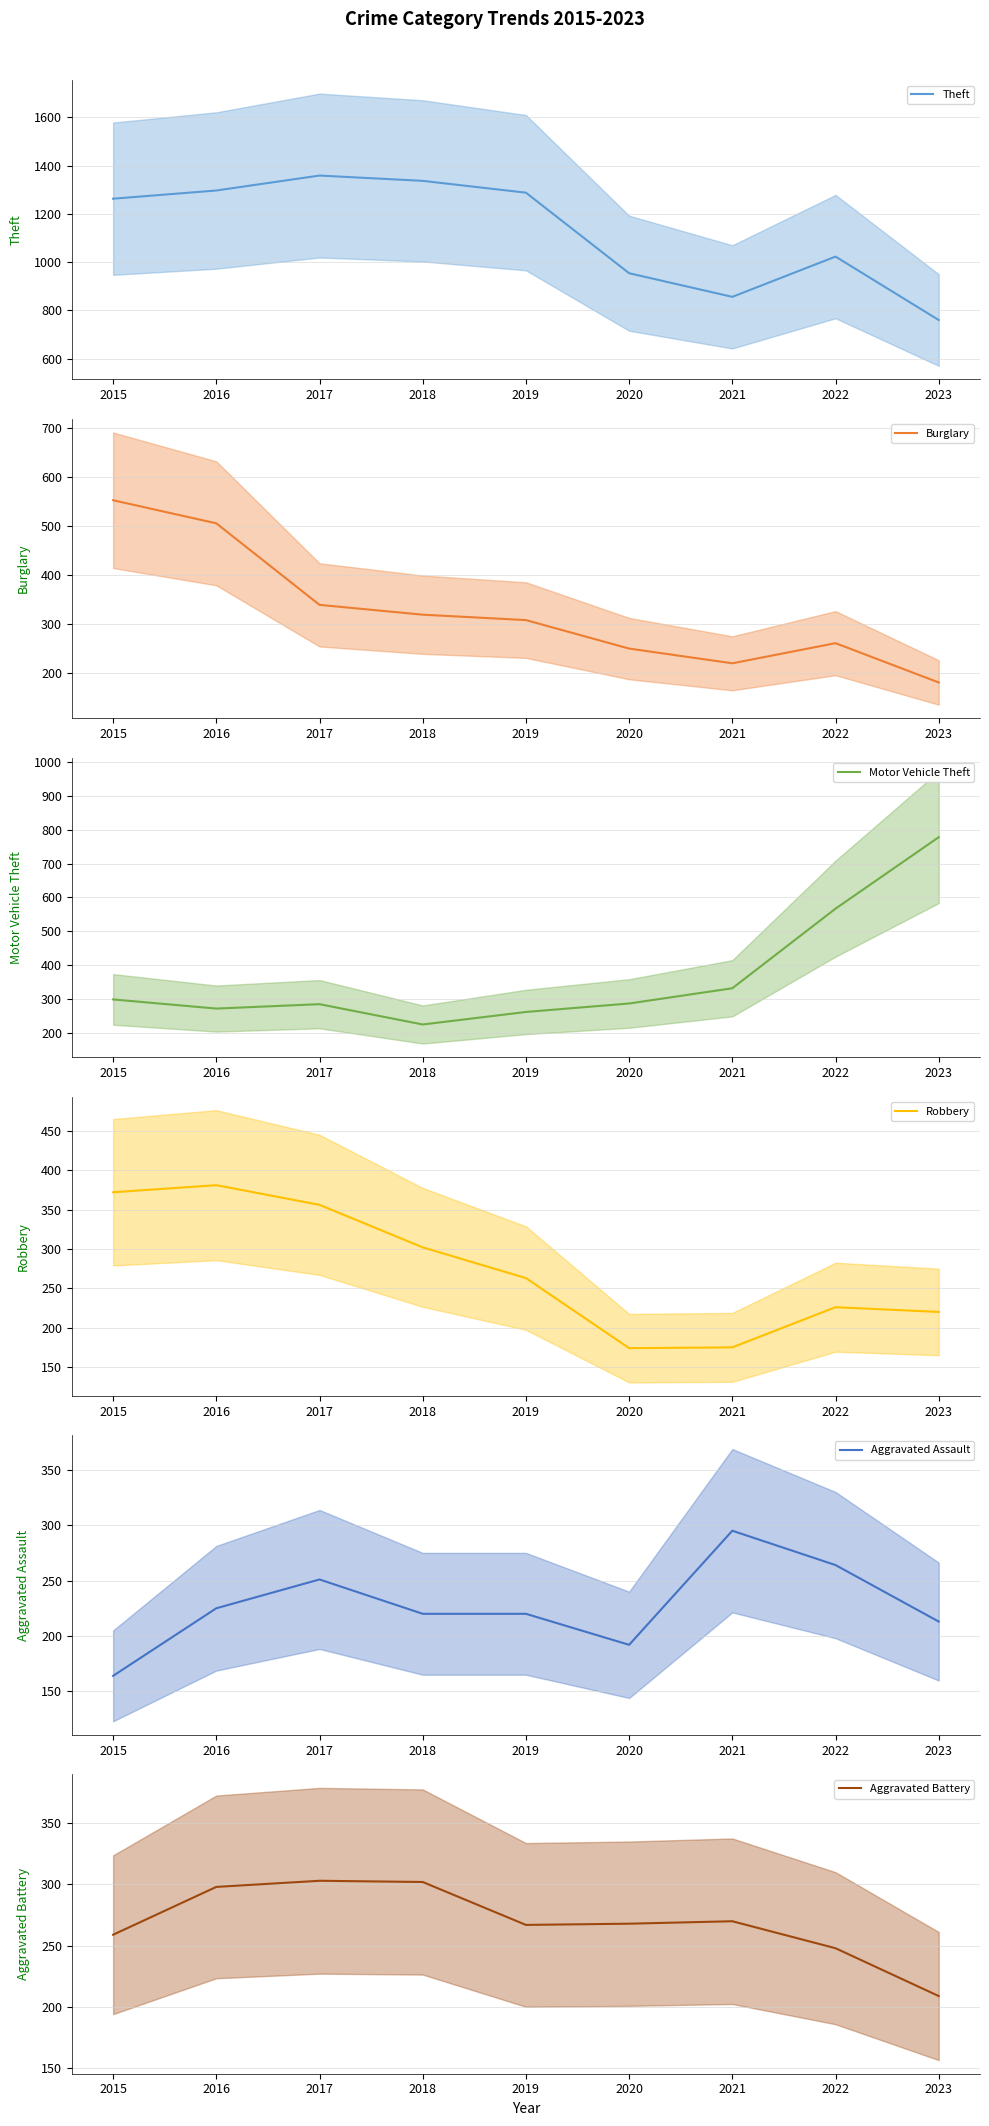

What value does the Theft series have at 2017, to the nearest 10?

1360